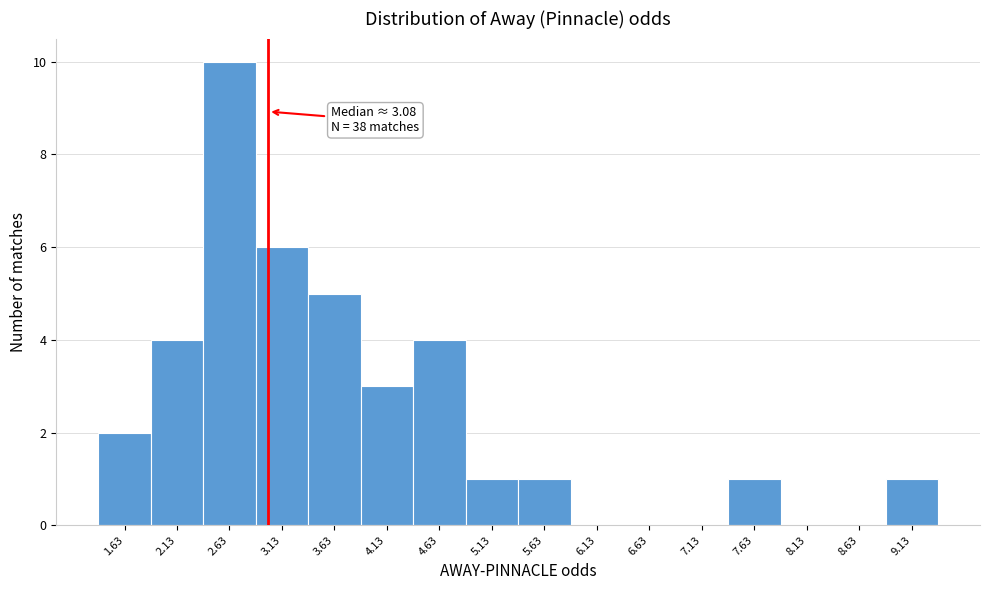

Which range on the x-axis has the tallest bar?

2.38 to 2.88